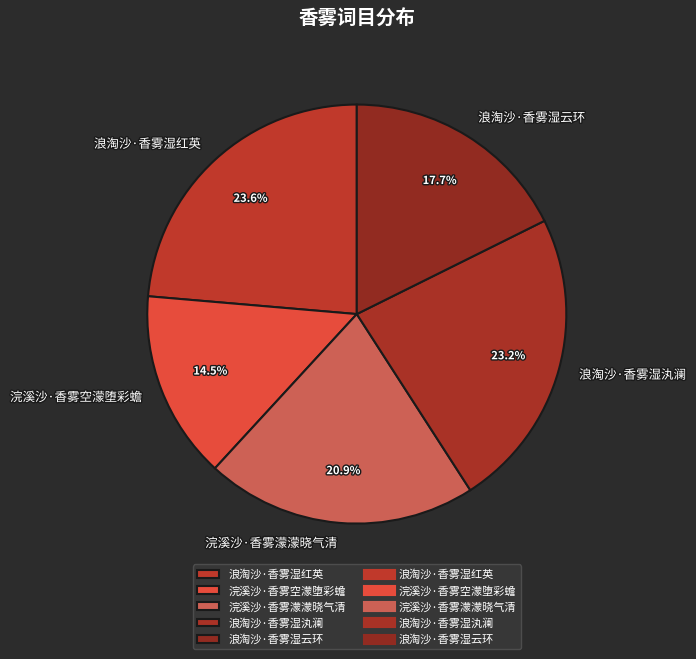

The 浪淘沙·香雾湿红英 slice represents 18% of the pie. True or false?

False